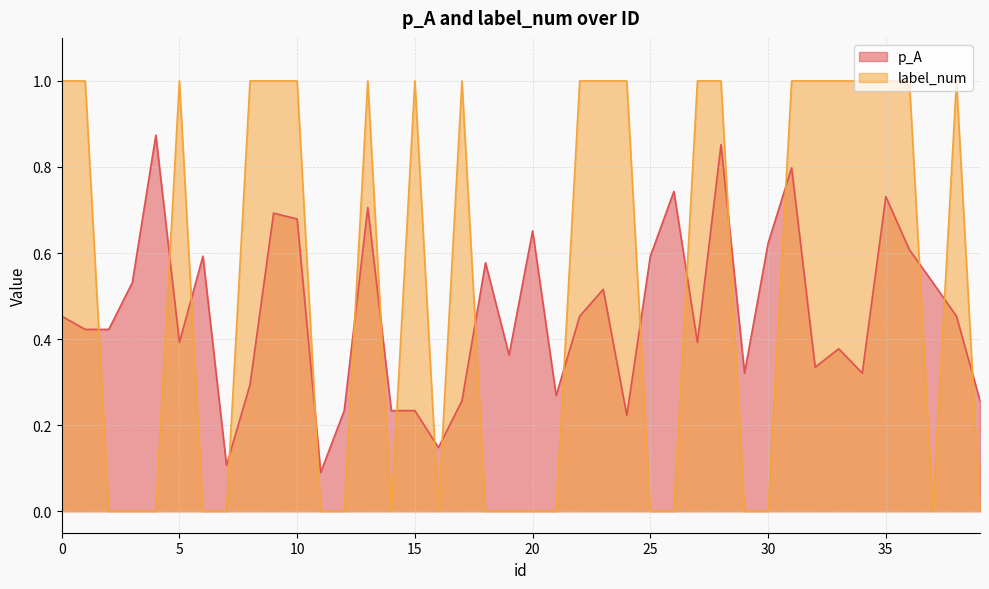

What are all the series names shown in the legend?

p_A, label_num